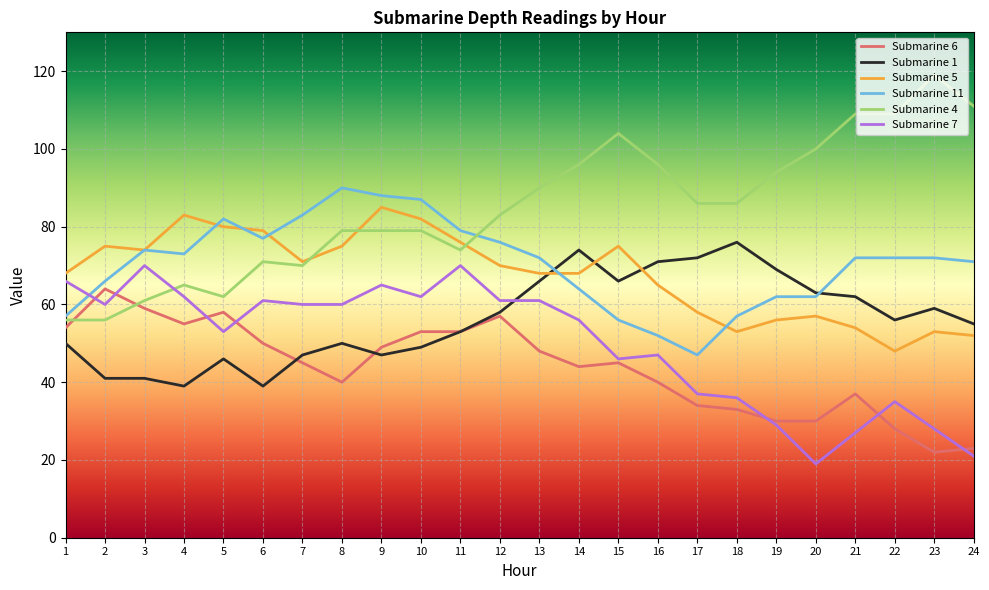

Rank the series by their maximum value, from highest to lowest.

Submarine 4, Submarine 11, Submarine 5, Submarine 1, Submarine 7, Submarine 6